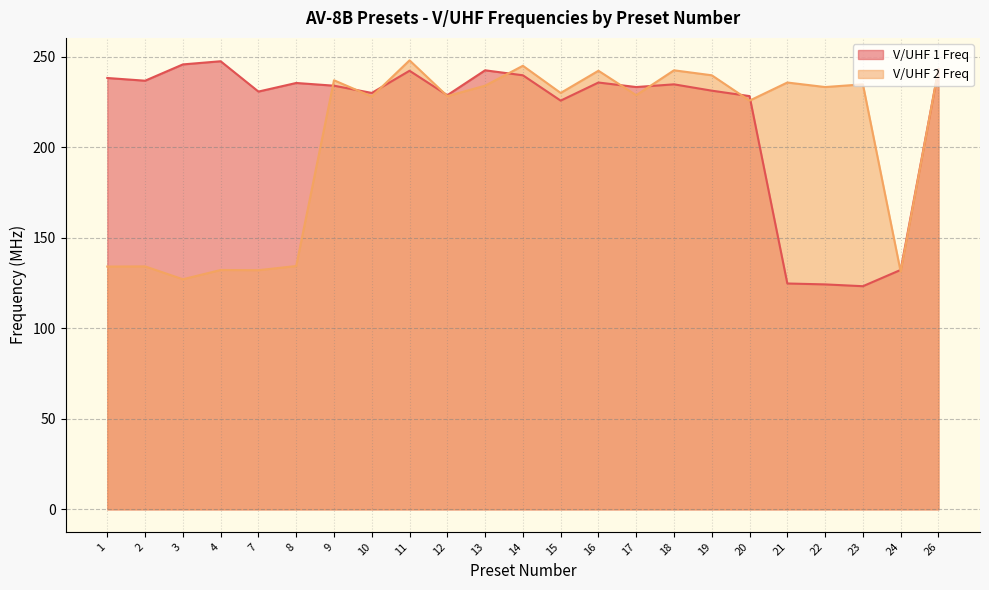

What is the minimum value for V/UHF 2 Freq?

127.1